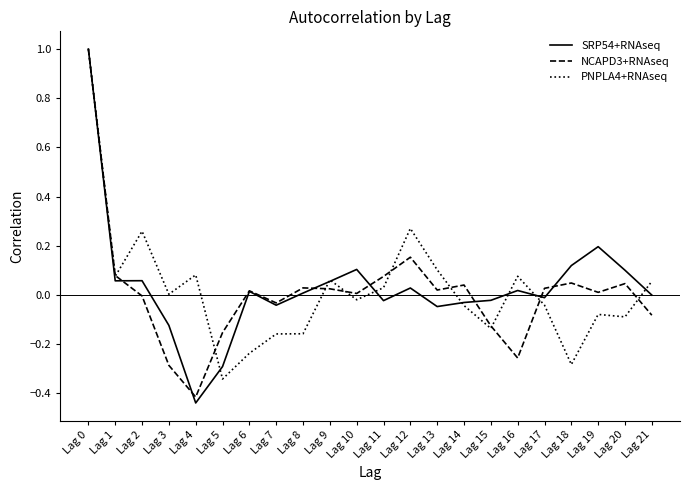

The value of PNPLA4+RNAseq at Lag 11 is 0.0. True or false?

True